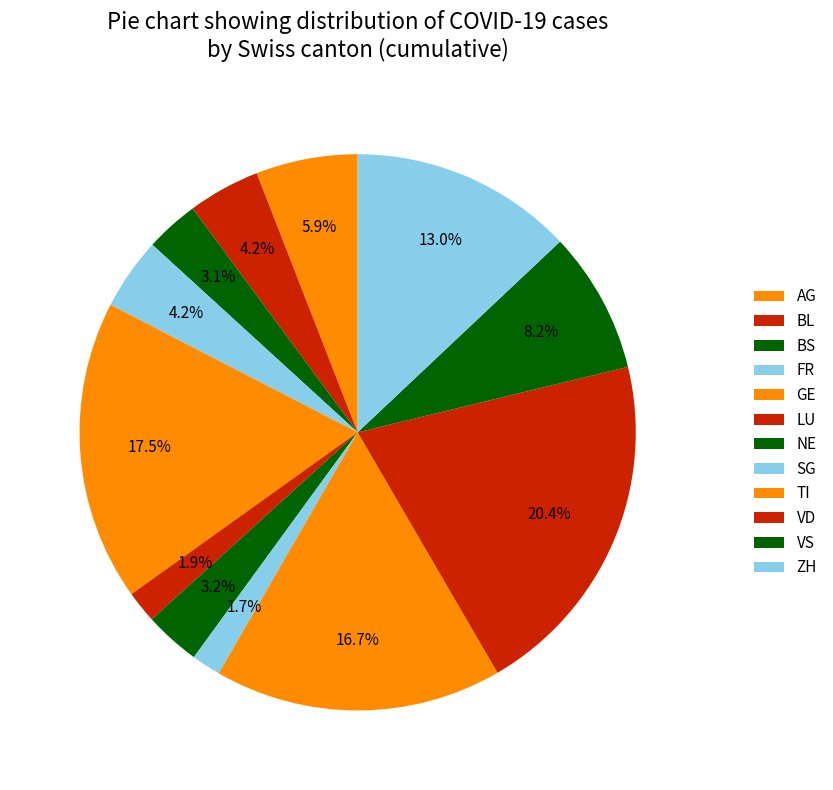

Between VD and SG, which is larger?

VD